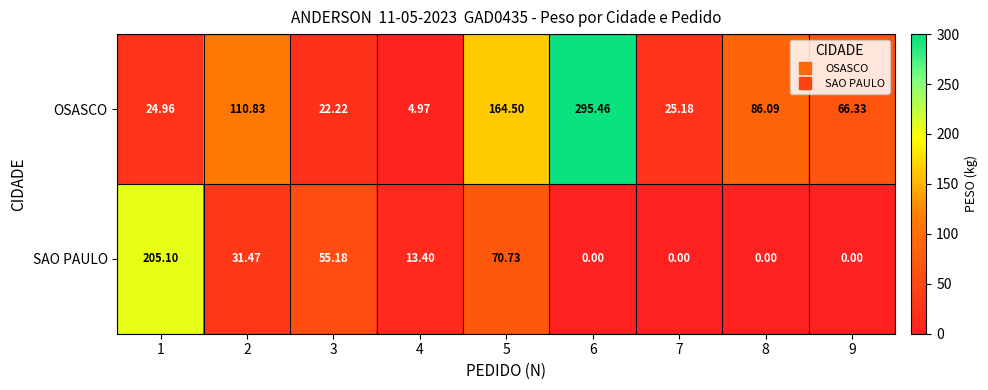

Which series has the largest total across all categories?

OSASCO